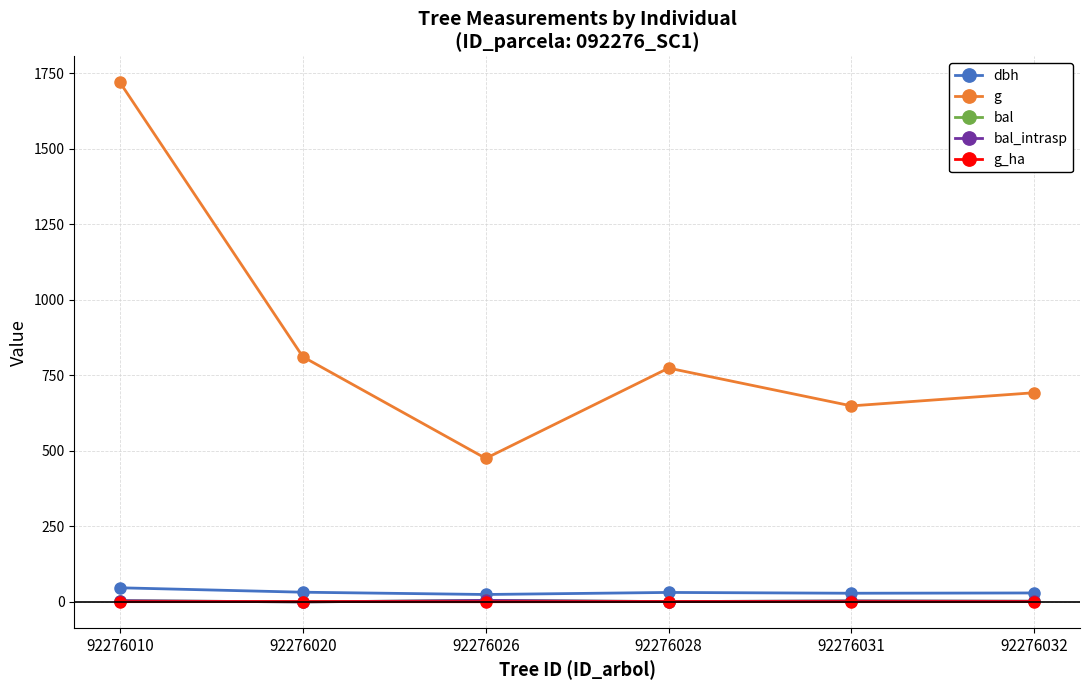

Which series has the largest range (max minus min)?

g